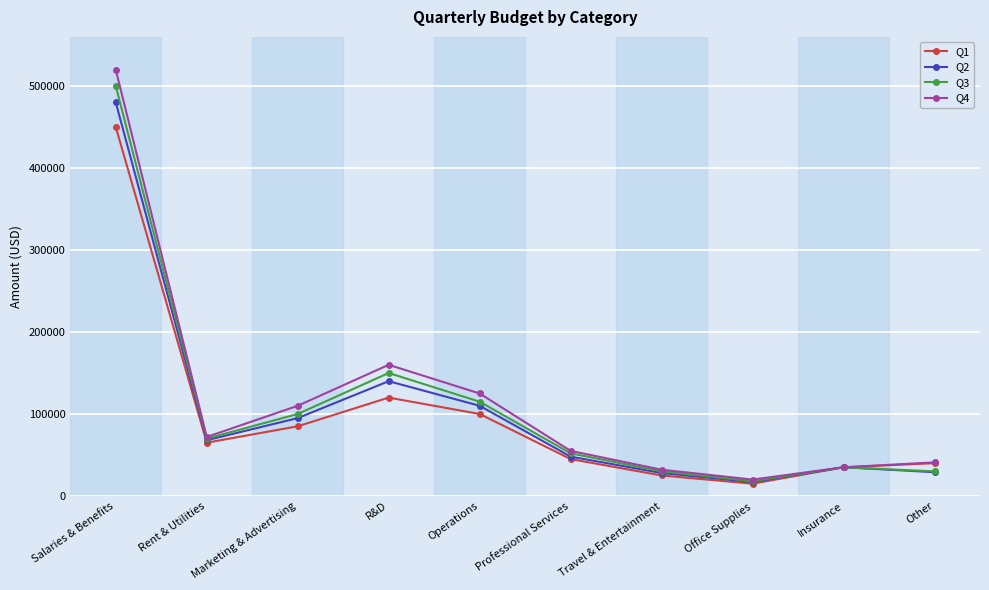

Is it true that Q3 equals 115000 at Operations?

True